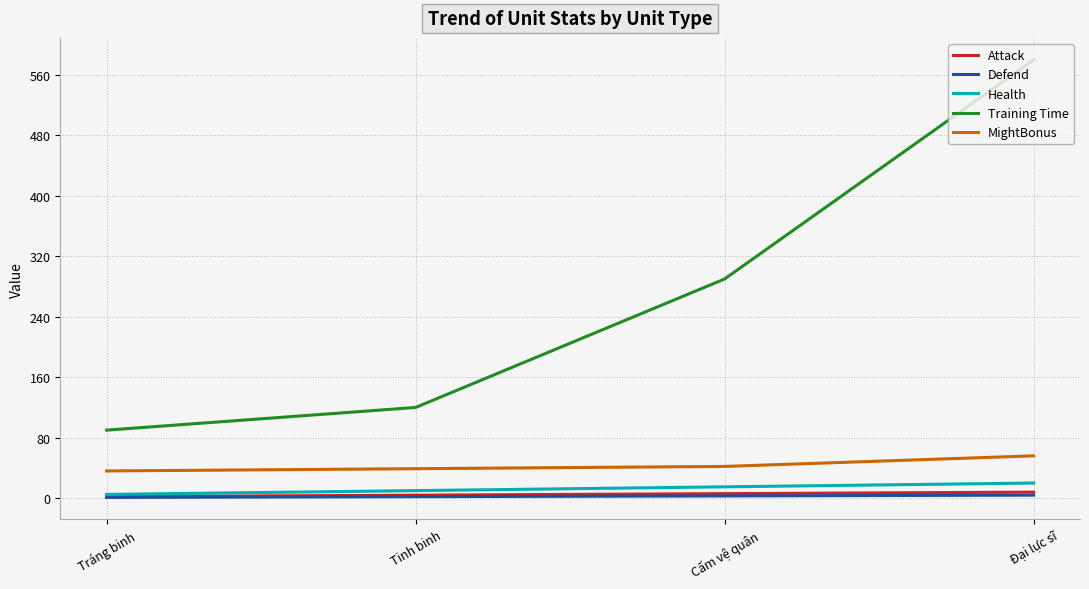

Which label corresponds to the largest value in the chart?

Đại lực sĩ